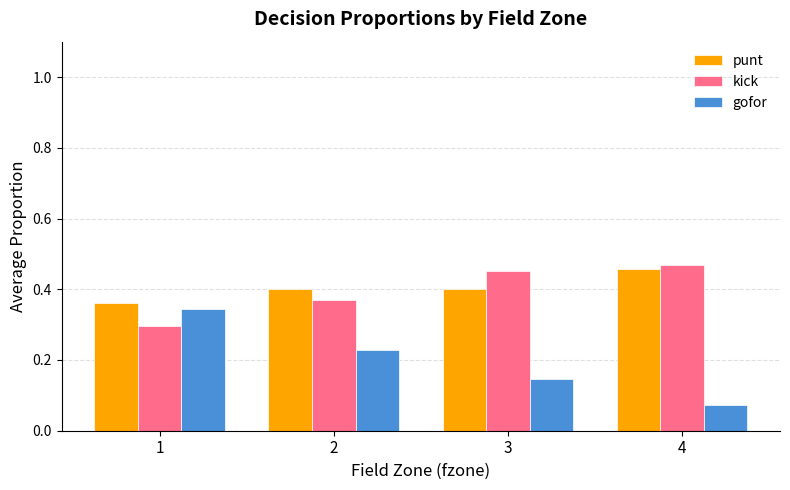

Between 1 and 4, which series saw the biggest shift?

gofor